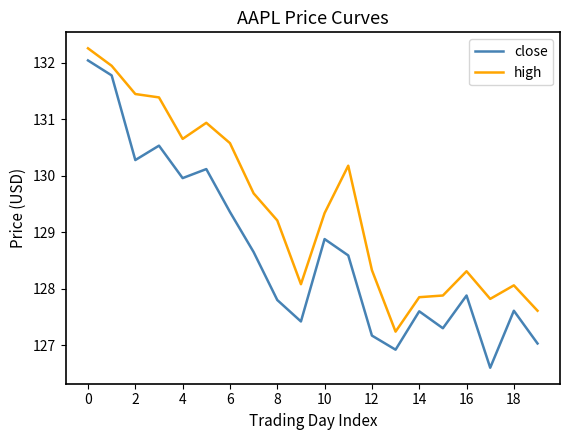

True or false: high and close intersect in this chart.

False